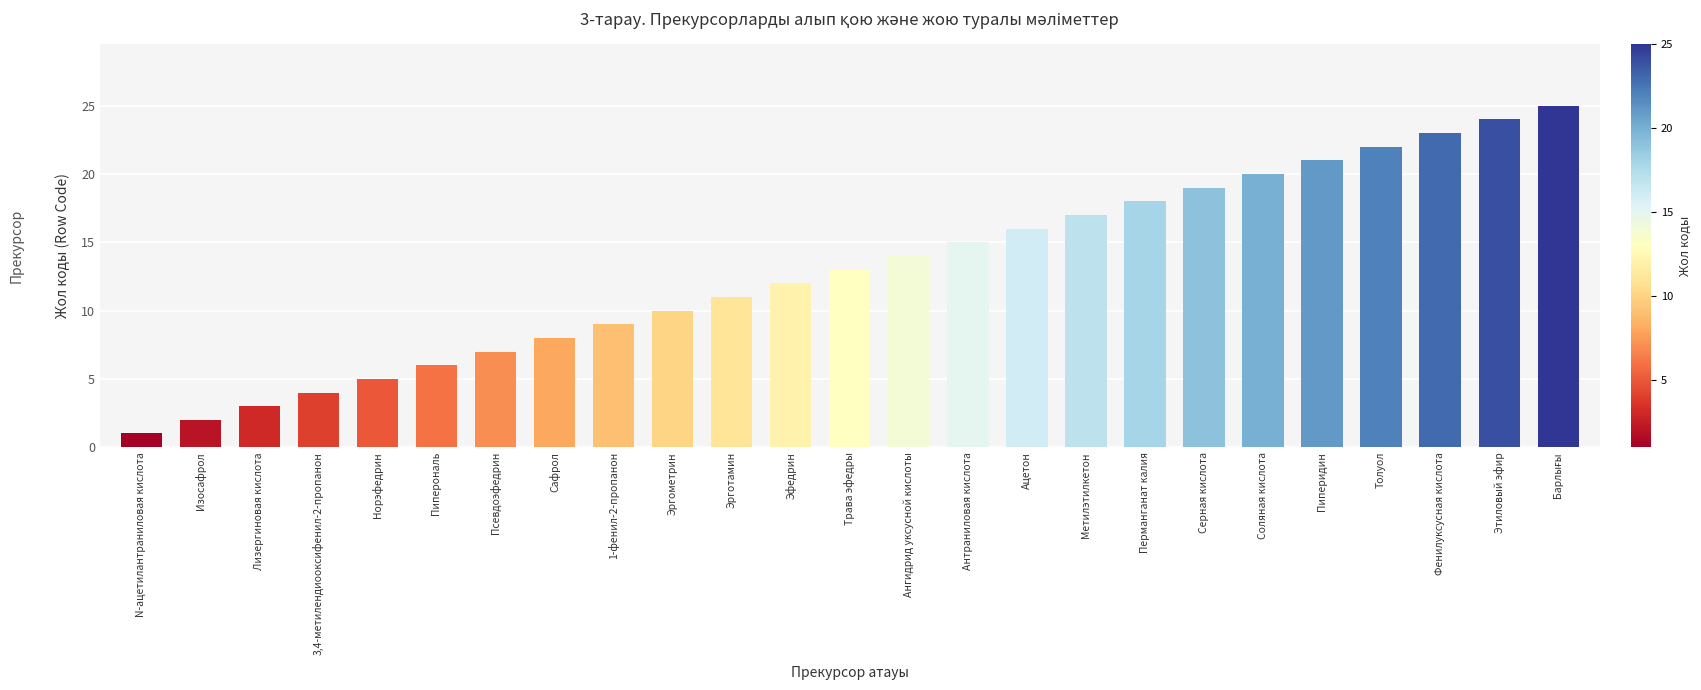

Approximately how many times larger is the value at 3,4-метилендиооксифенил-2-пропанон compared to 1-фенил-2-пропанон?

0.4